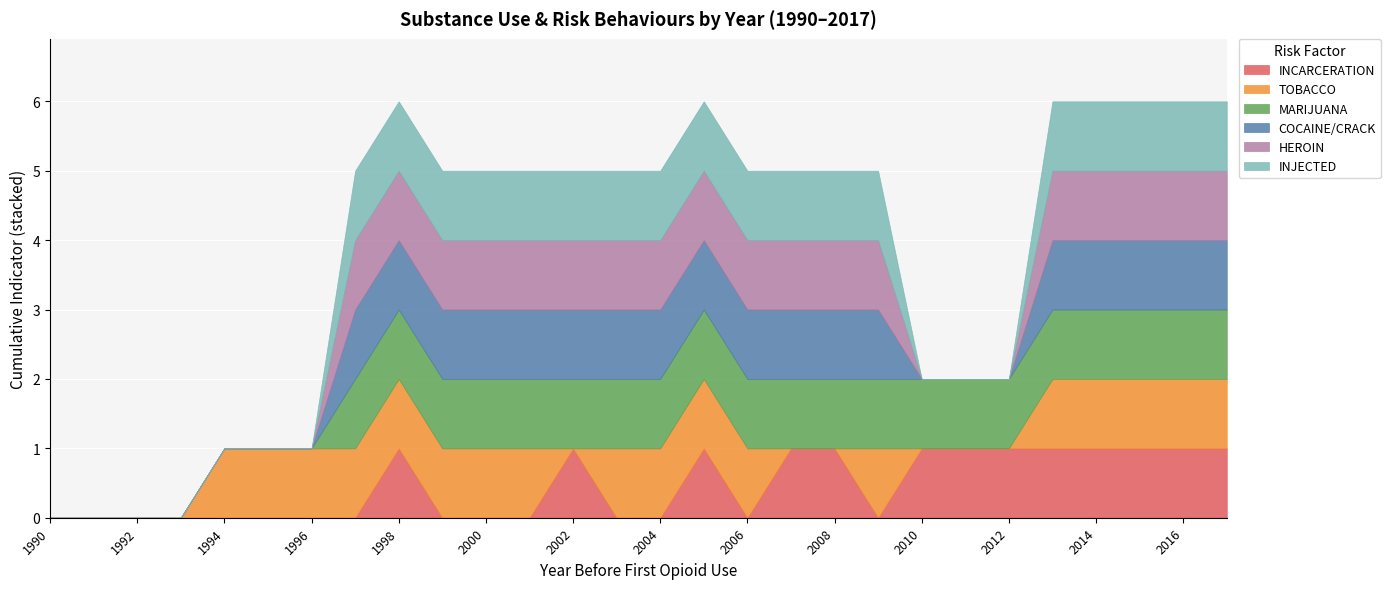

At which label is INJECTED closest to 0?

1990